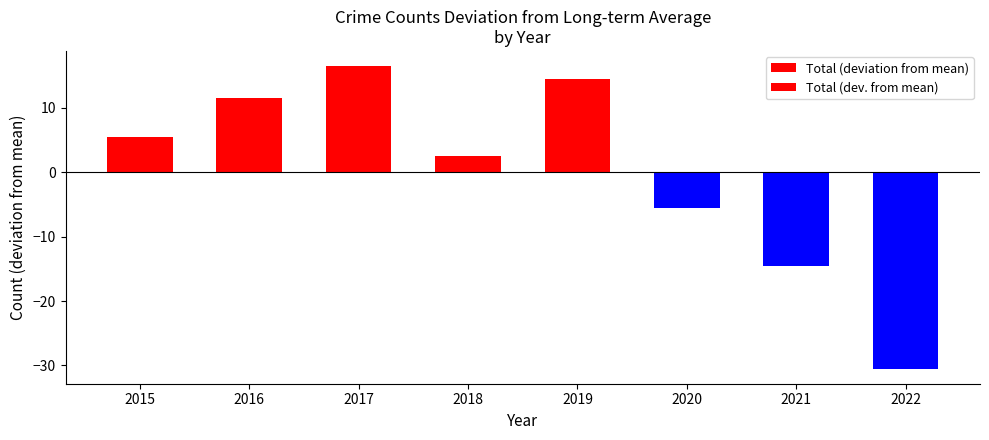

At which category is the sum across all series the highest?

2017